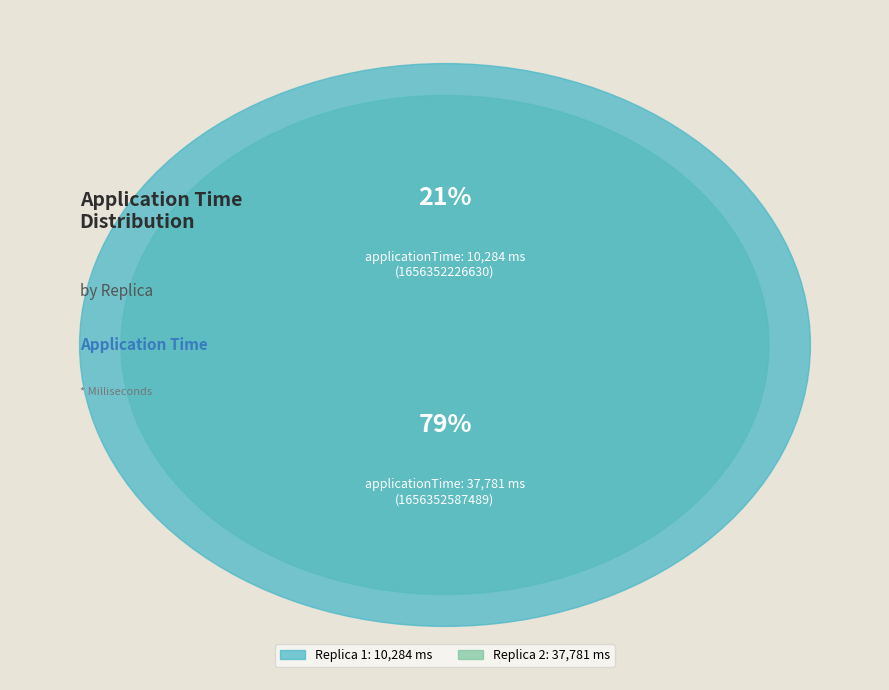

What is the change in value from 1656352226630 to 1656352587489?

+27497